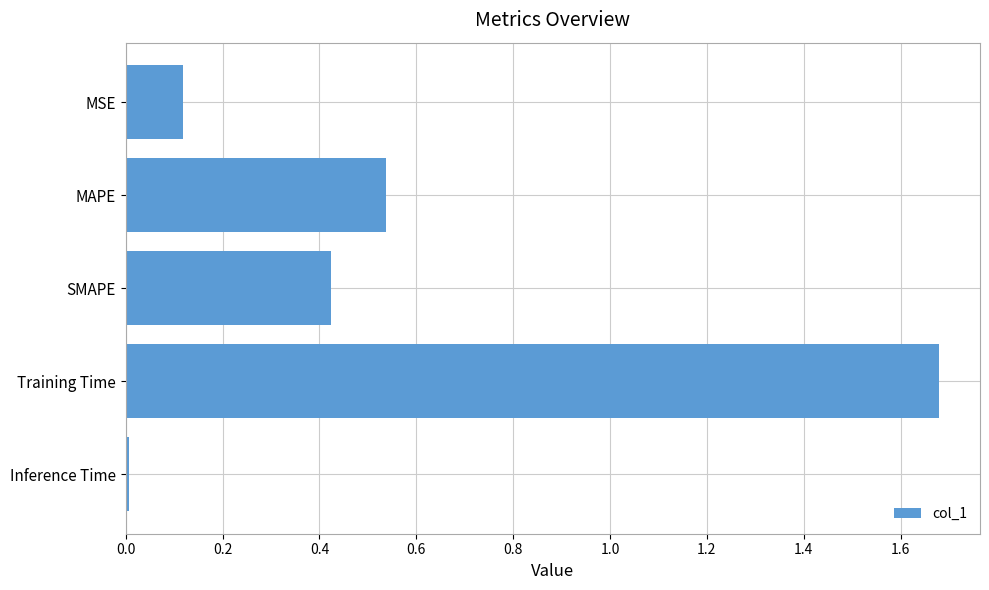

Is it true that the value at SMAPE is 0.3?

False